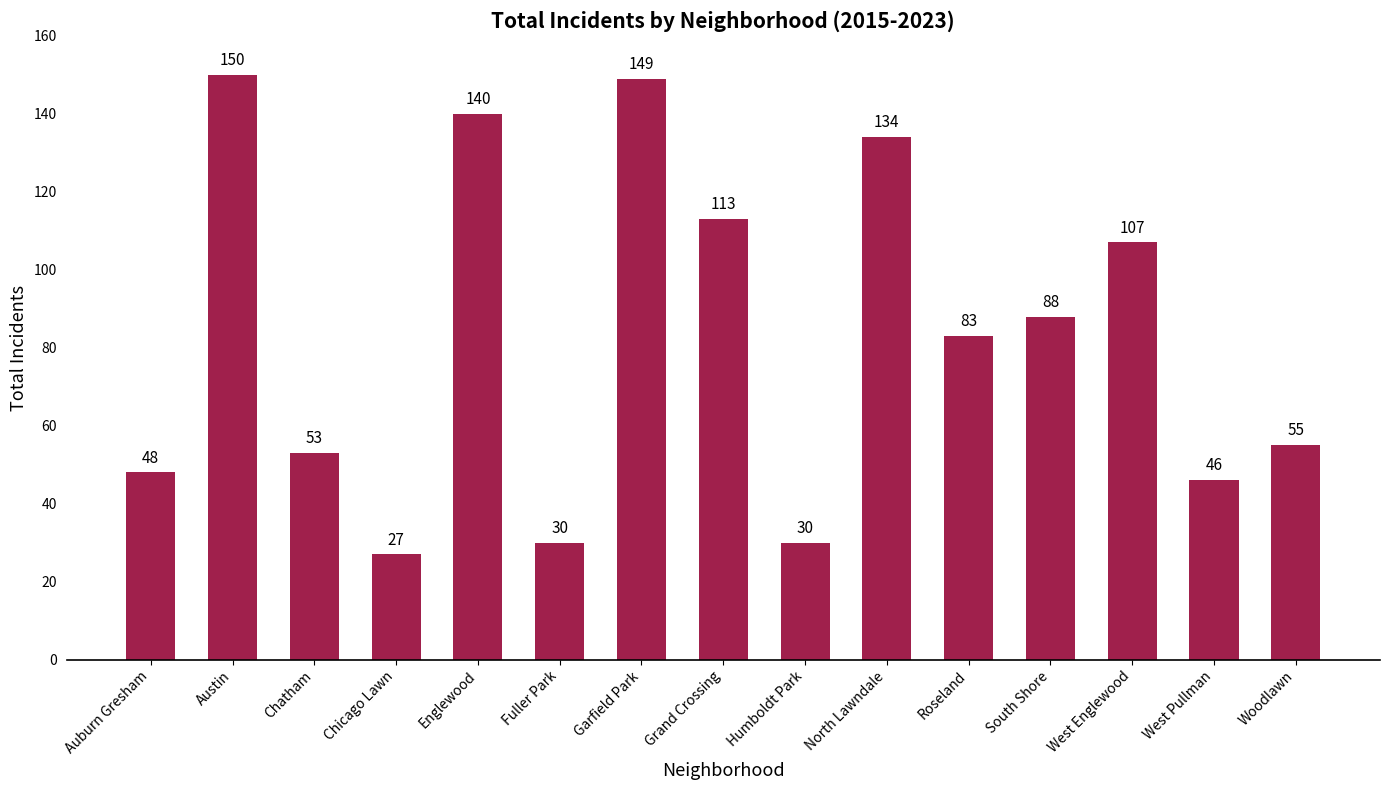

The value at Englewood is 48. True or false?

False